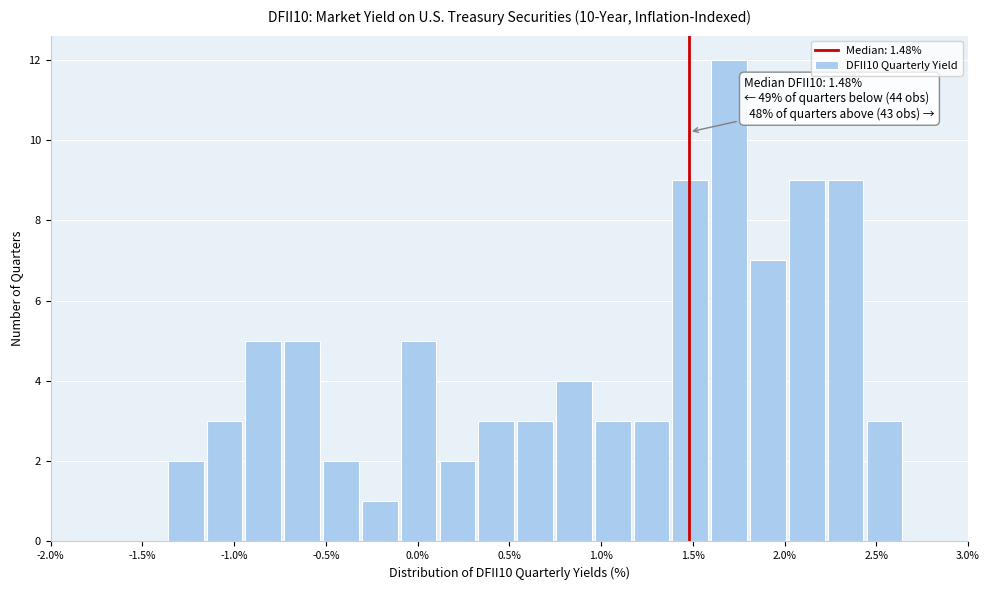

Which range on the x-axis has the tallest bar?

1.60 to 1.80